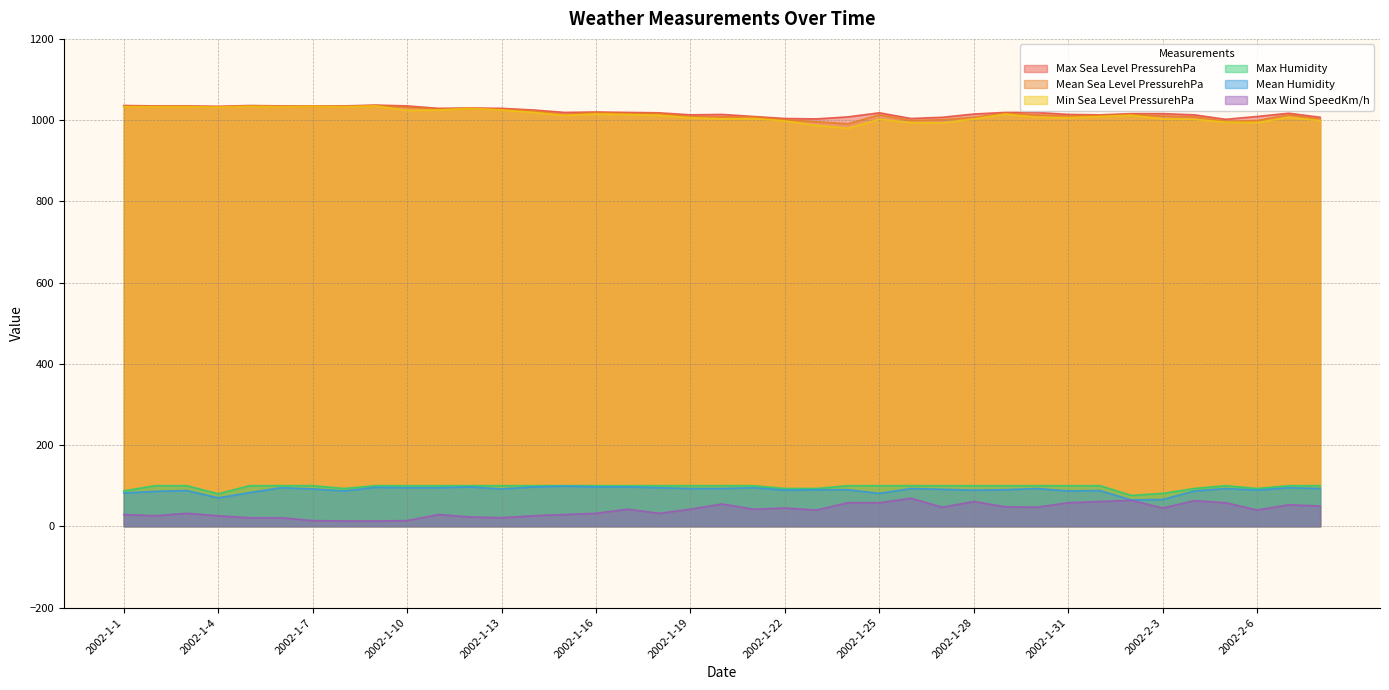

What is the label of the 16th point from the left?

2002-1-16